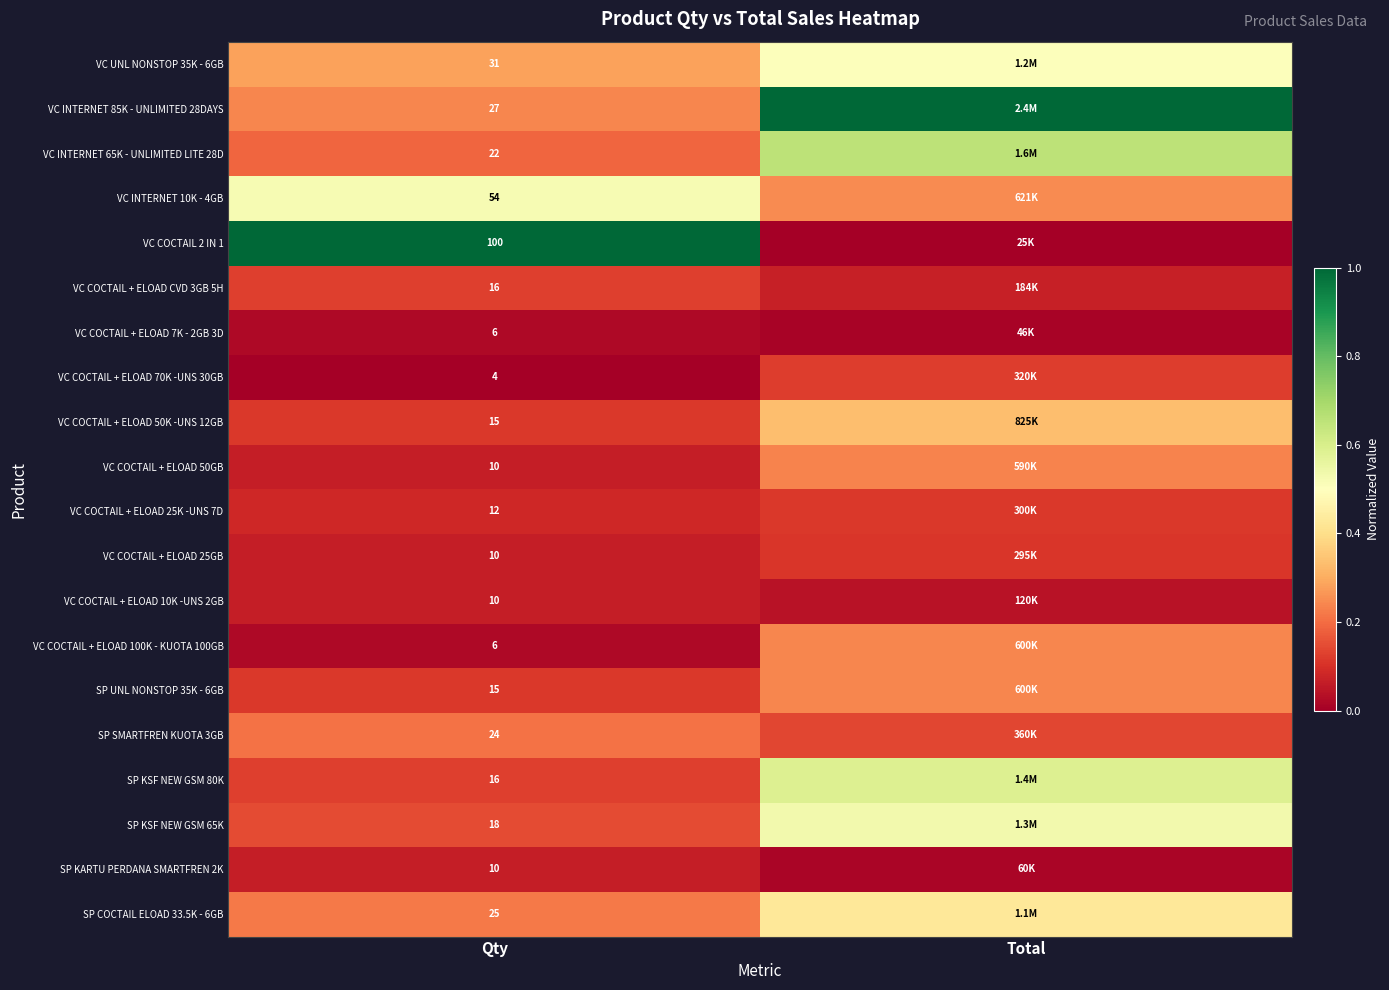

Is the value of VC COCTAIL + ELOAD 50K -UNS 12GB at Qty greater than the value of VC COCTAIL 2 IN 1 at Qty?

No